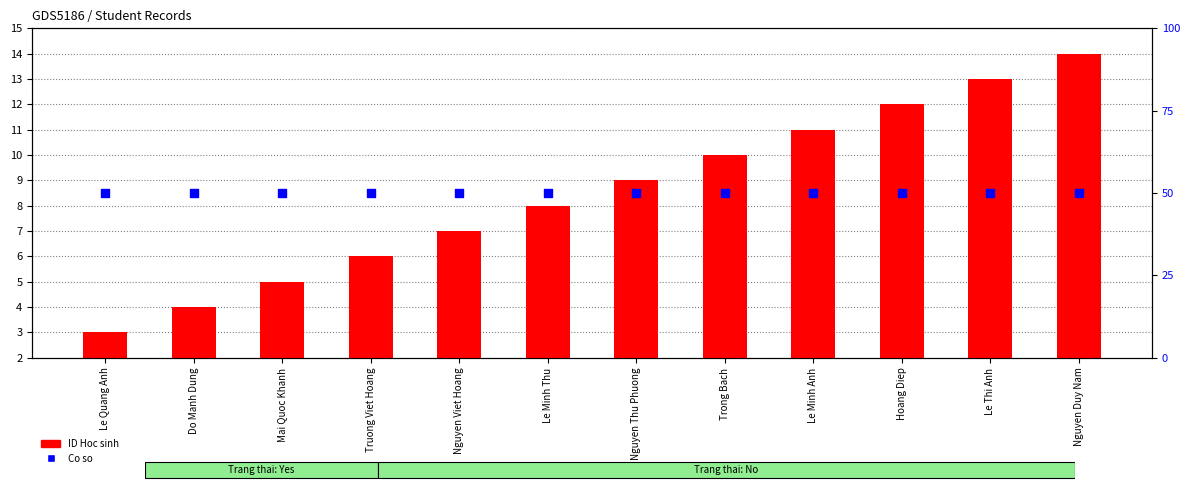

At which category is the sum across all series the highest?

Nguyen Duy Nam